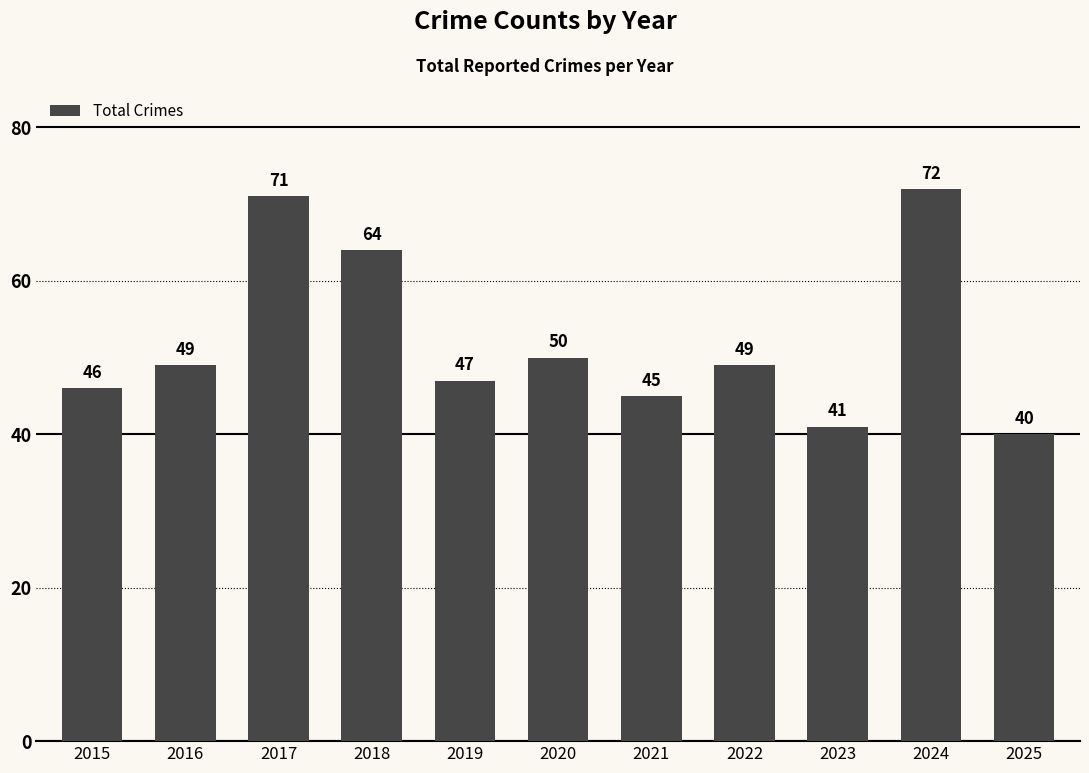

Reading left to right, transcribe all the data shown in this chart.

2015=46	2016=49	2017=71	2018=64	2019=47	2020=50	2021=45	2022=49	2023=41	2024=72	2025=40